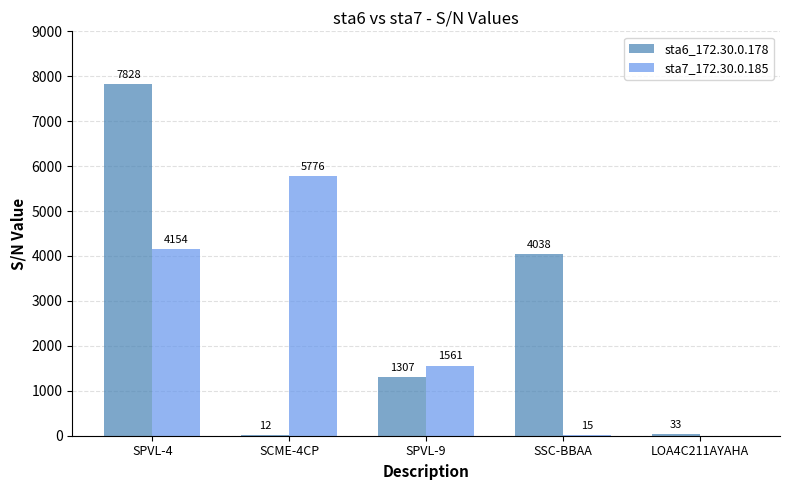

What are all the series names shown in the legend?

sta6_172.30.0.178, sta7_172.30.0.185